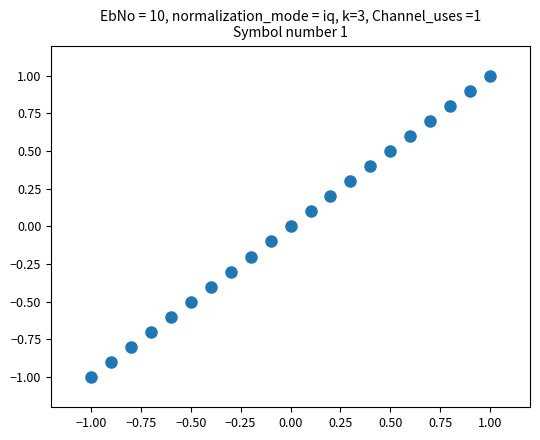

What is the range of Y values (max minus min)?

2.0